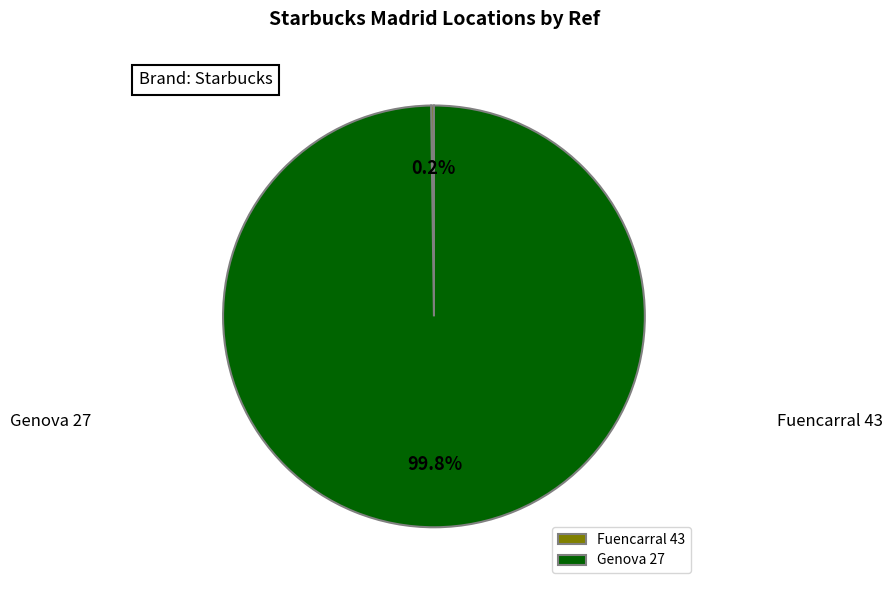

Is it true that Genova 27 is 100% of the pie?

True